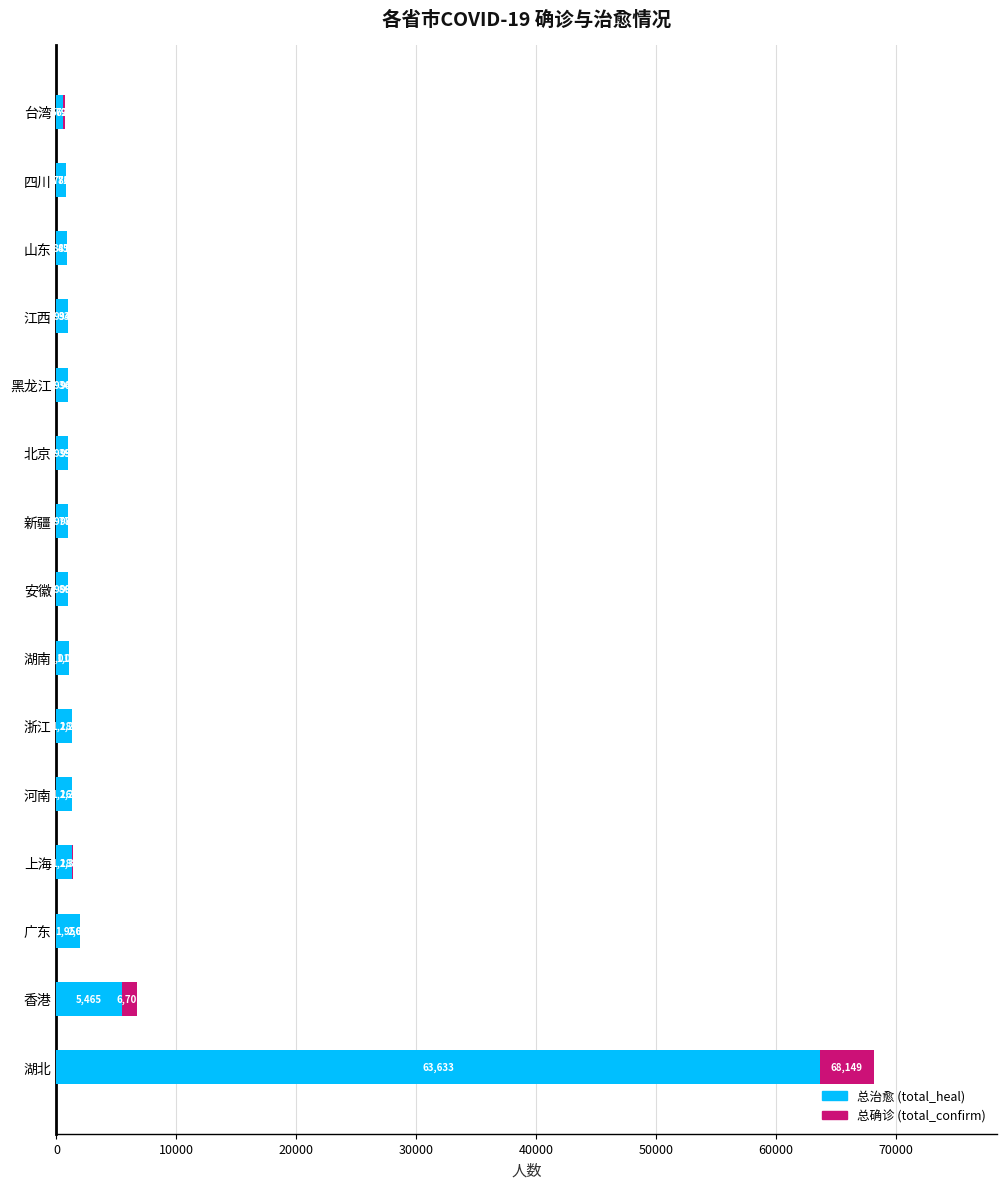

Count the number of categories in the chart.

15